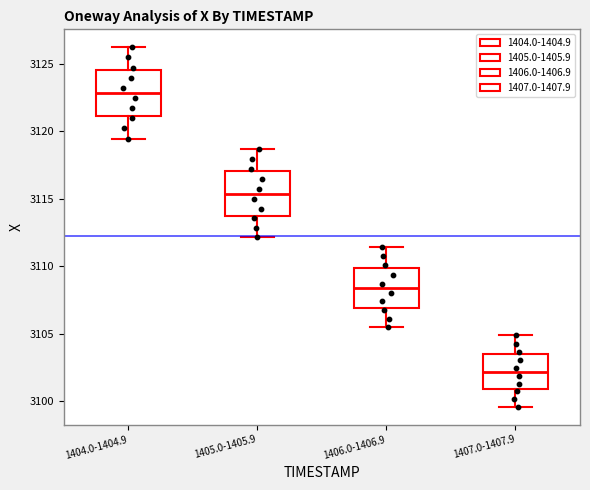

Which box's median line is the lowest?

1407.0-1407.9